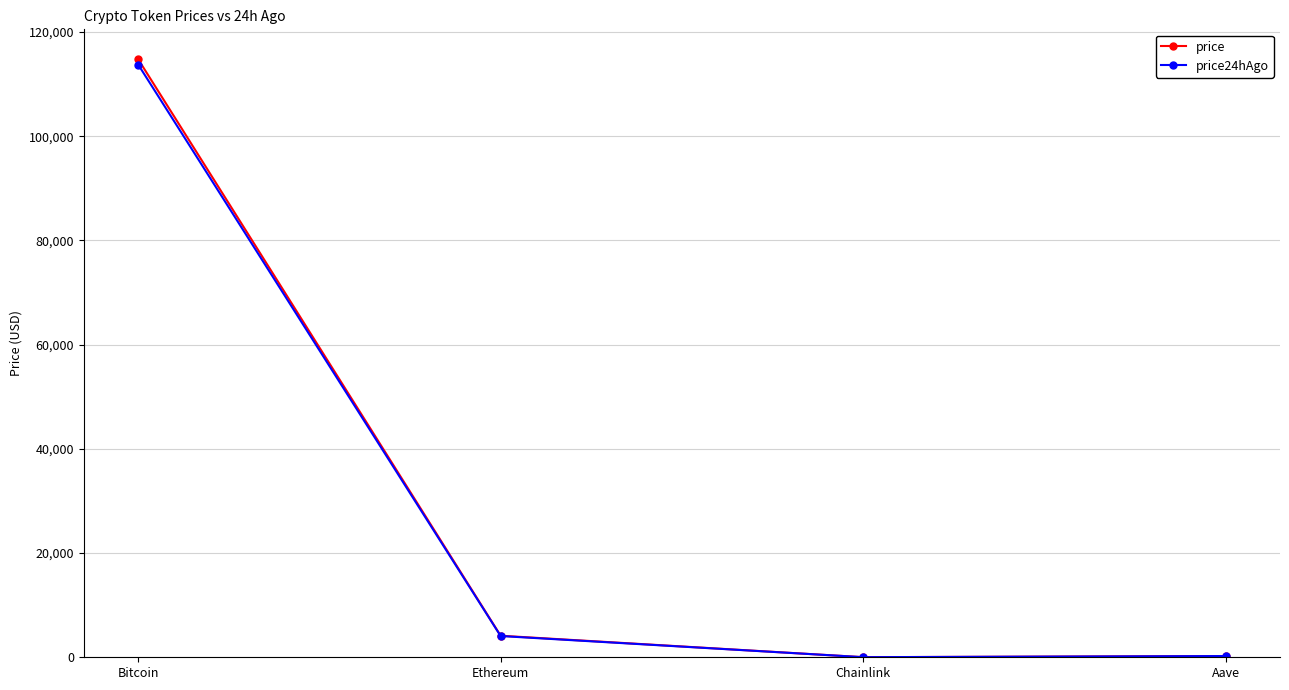

What is the maximum value for price?

114775.0